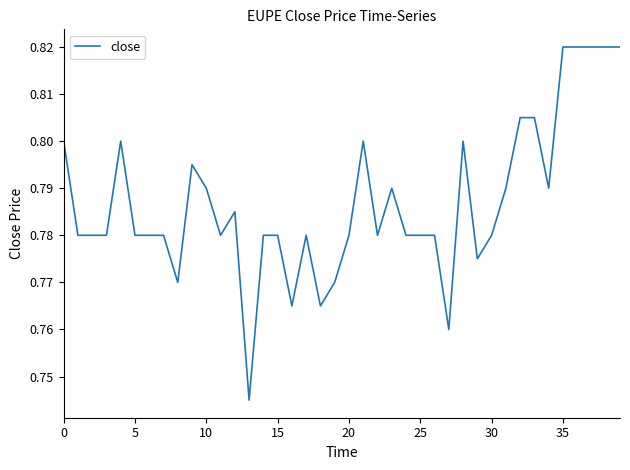

How many lines are shown in the chart?

1